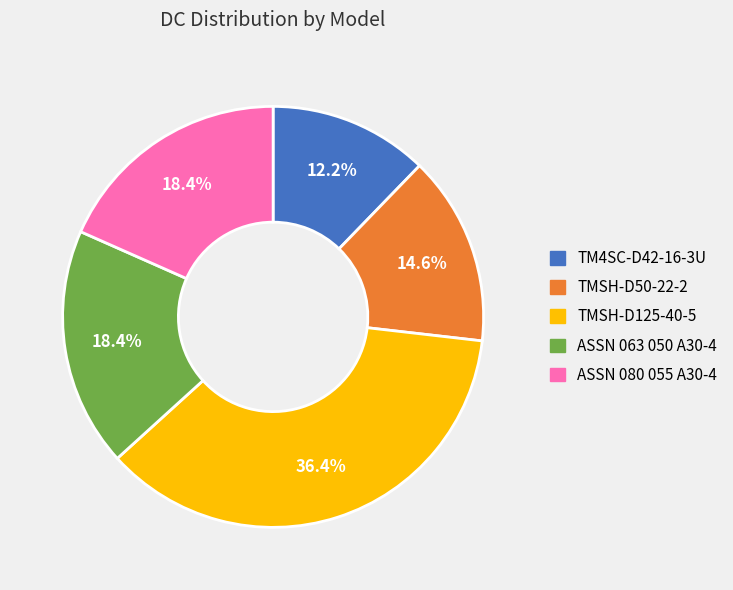

What percentage is the ASSN 080 055 A30-4 slice, to the nearest percent?

18%